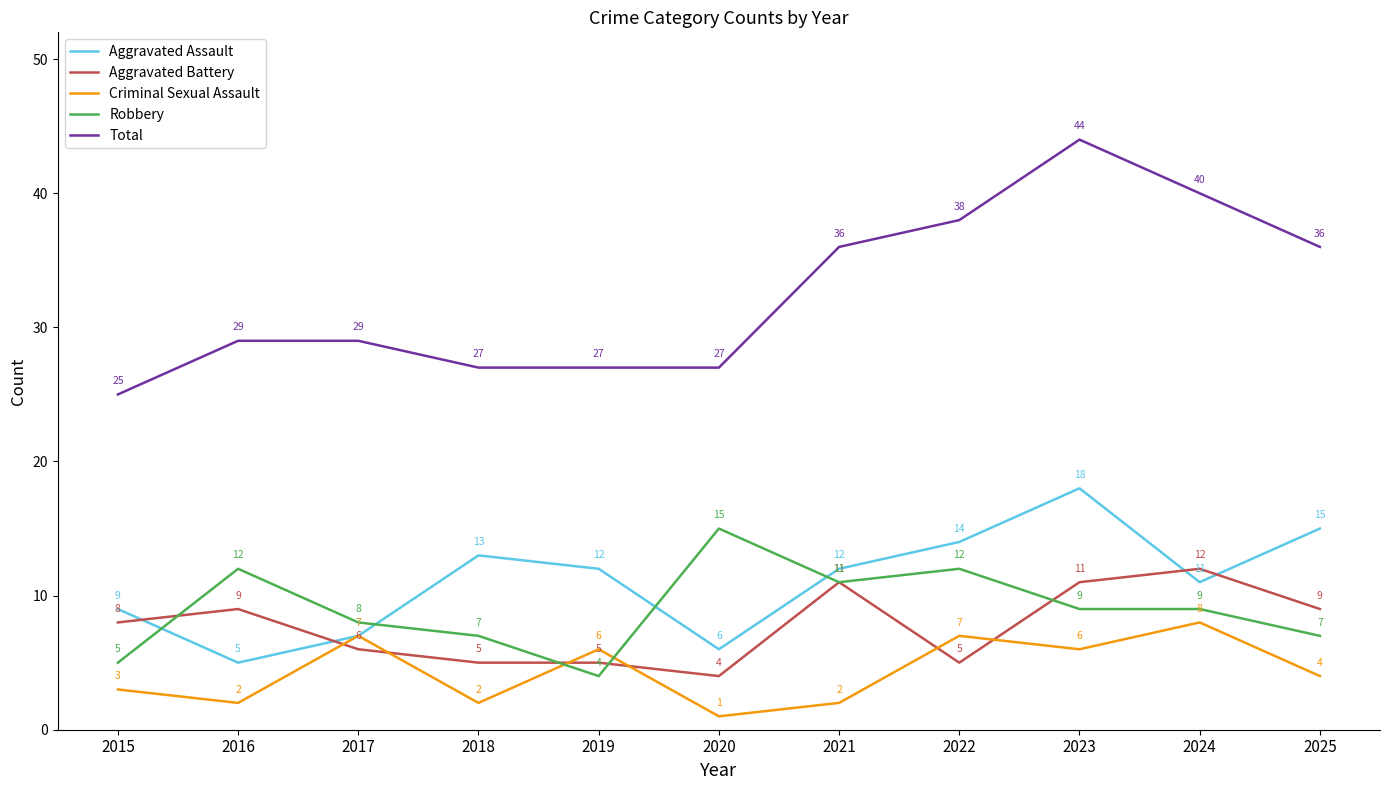

What is the difference between the highest and lowest values at 2017?

23